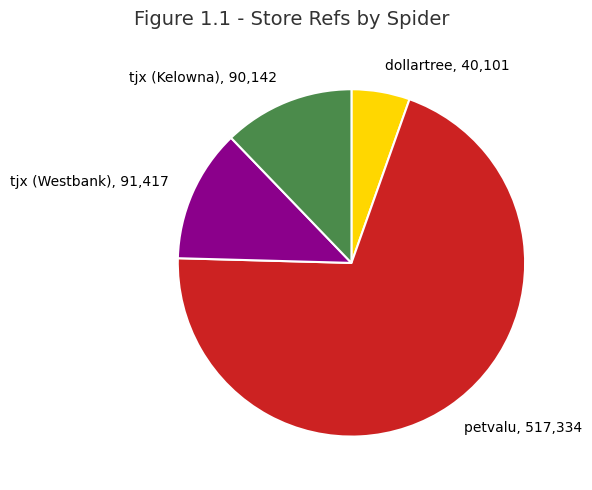

Which category accounts for the majority?

petvalu